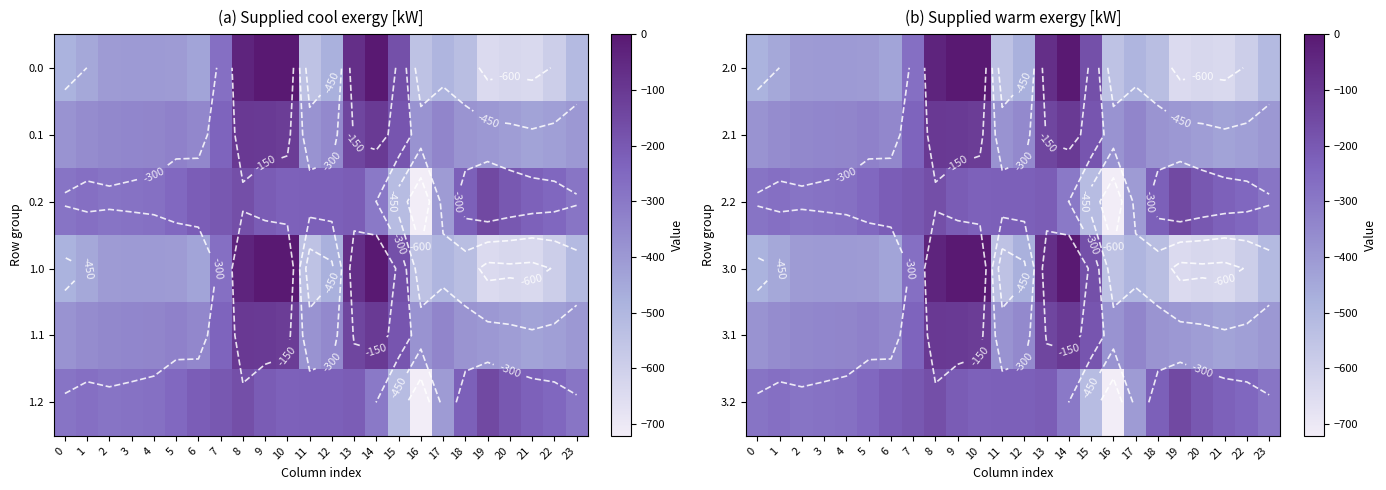

What is the difference between the highest and lowest values at 11?

319.0